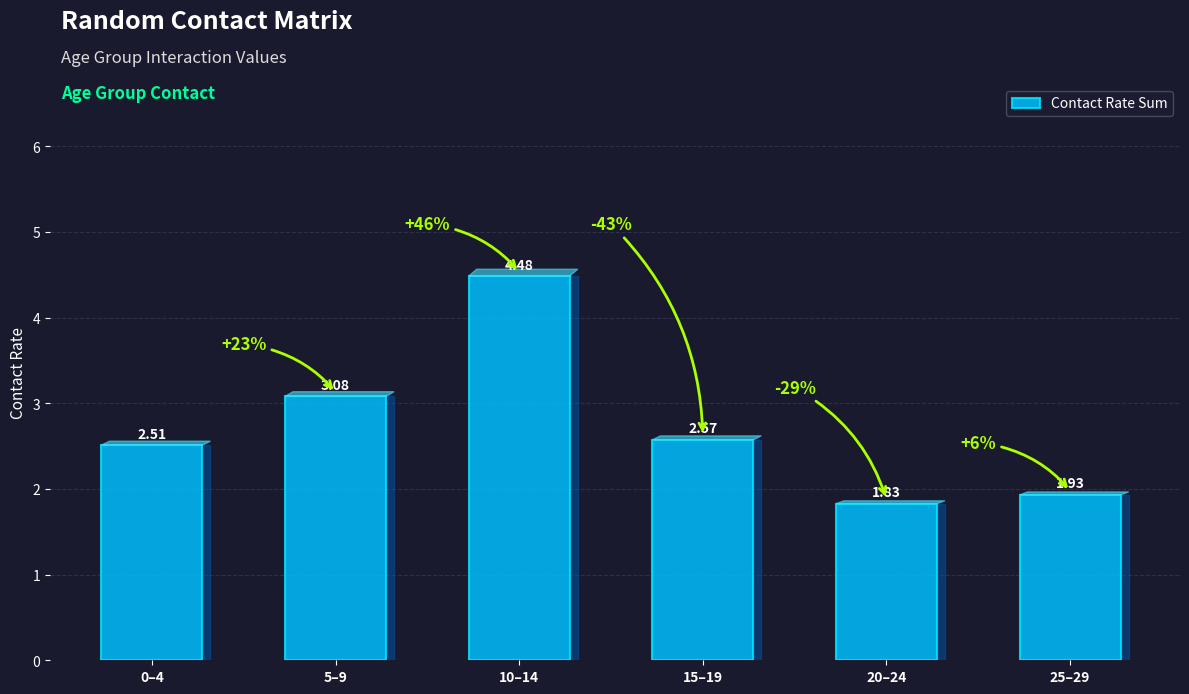

Between 20–24 and 15–19, which is larger?

15–19